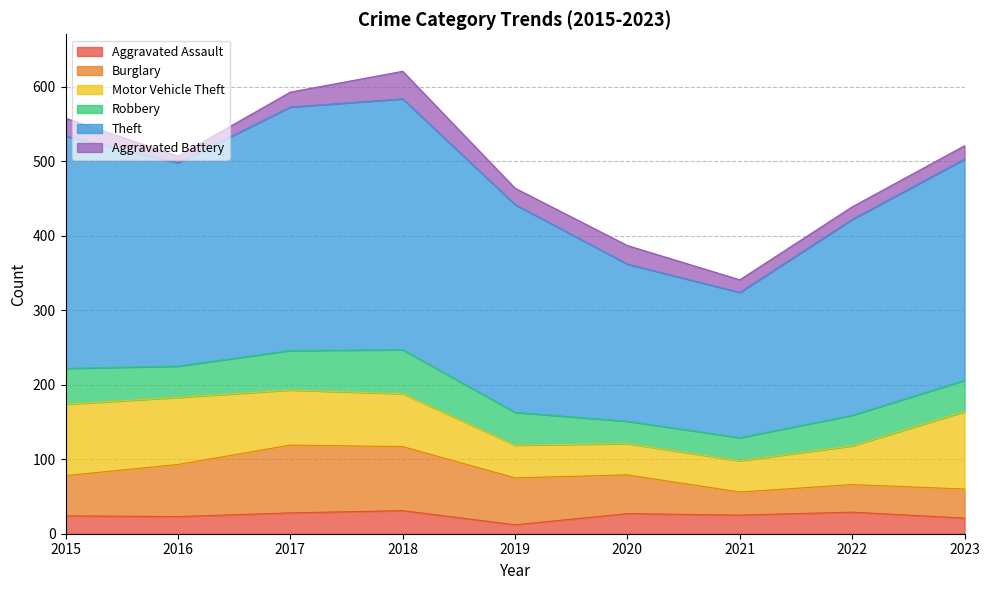

What is the average value of the Burglary series?

58